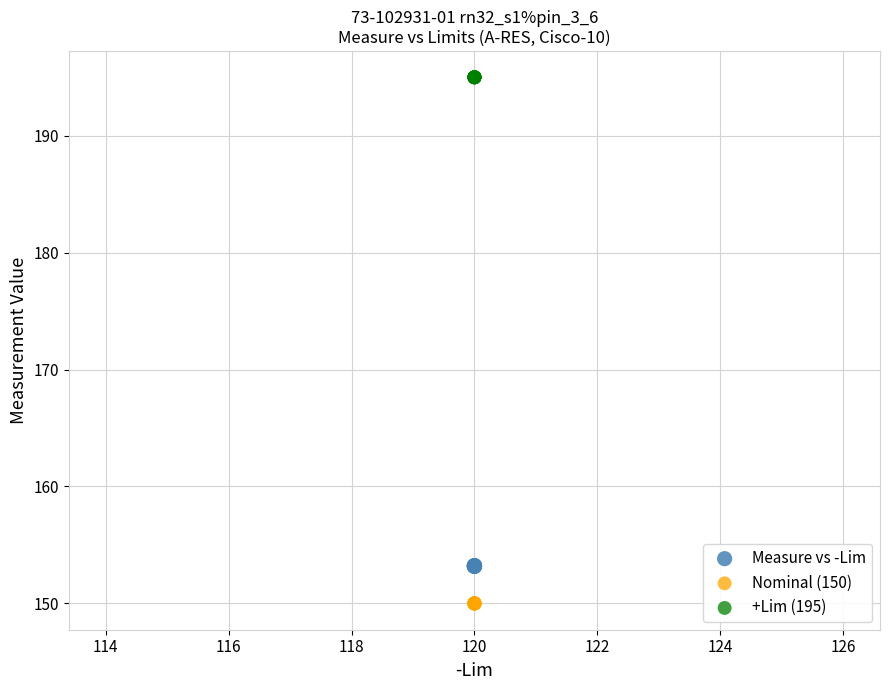

Which series reaches the maximum Y coordinate?

+Lim (195)